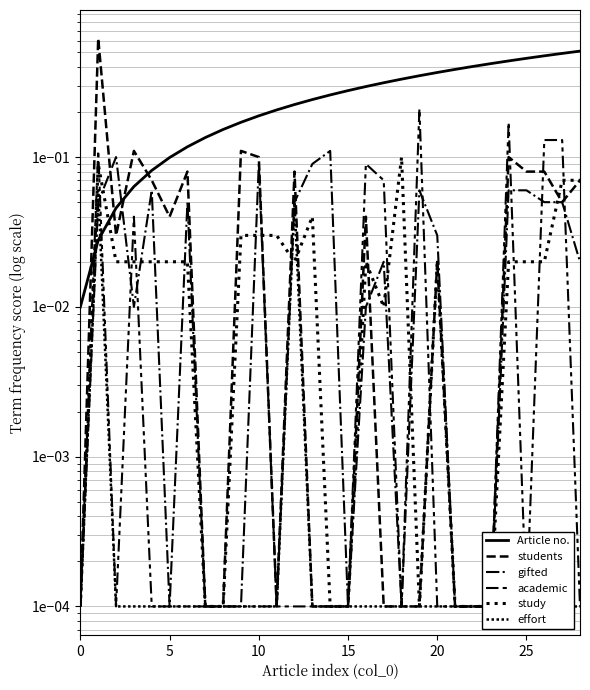

The gifted series shows 0.1 at 26. True or false?

True